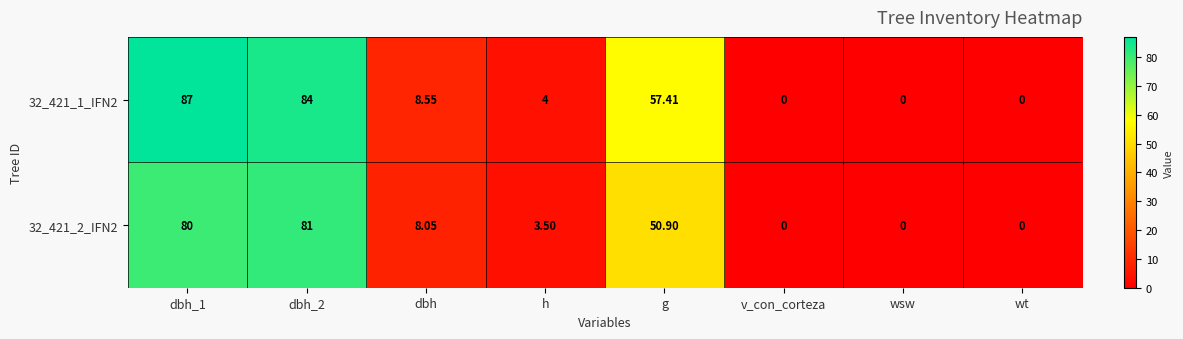

Is the value of 32_421_2_IFN2 at wt greater than the value of 32_421_1_IFN2 at g?

No